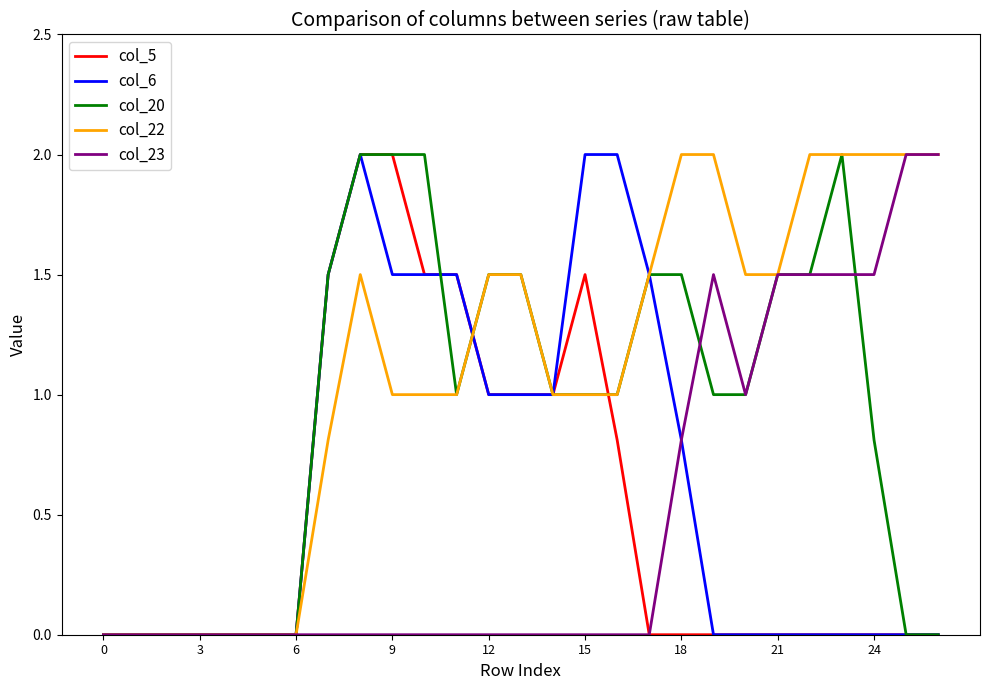

Which series has the largest total across all categories?

col_22